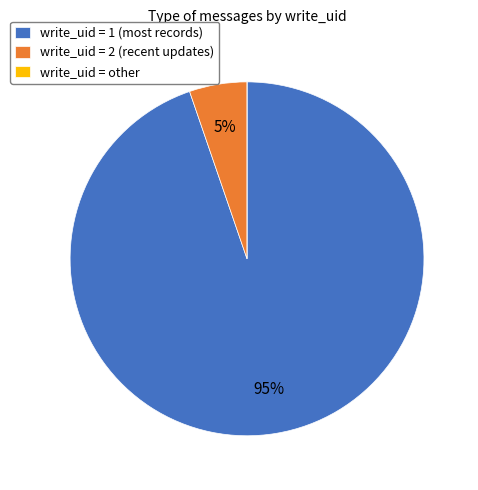

Combined, do write_uid = 1 (most records) and write_uid = 2 (recent updates) account for over 50%?

Yes